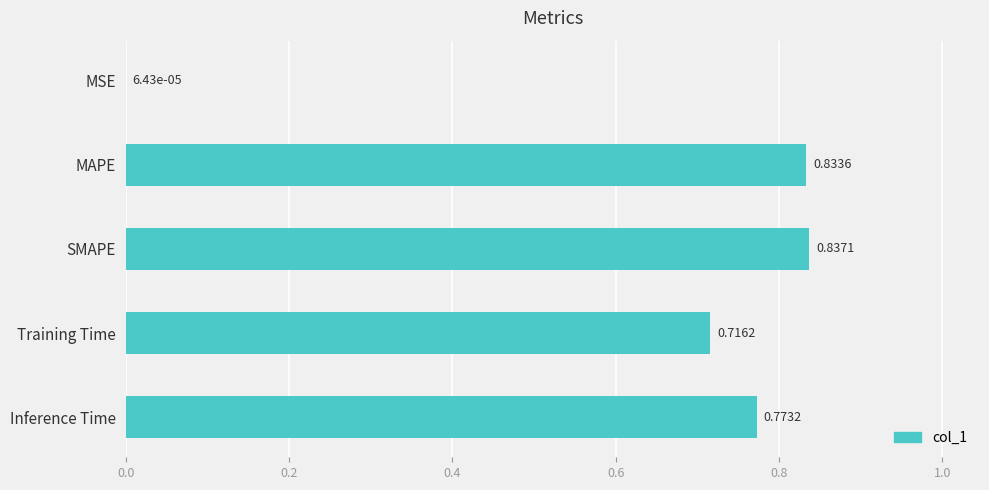

What is the sum of the values at Training Time and Inference Time?

1.5